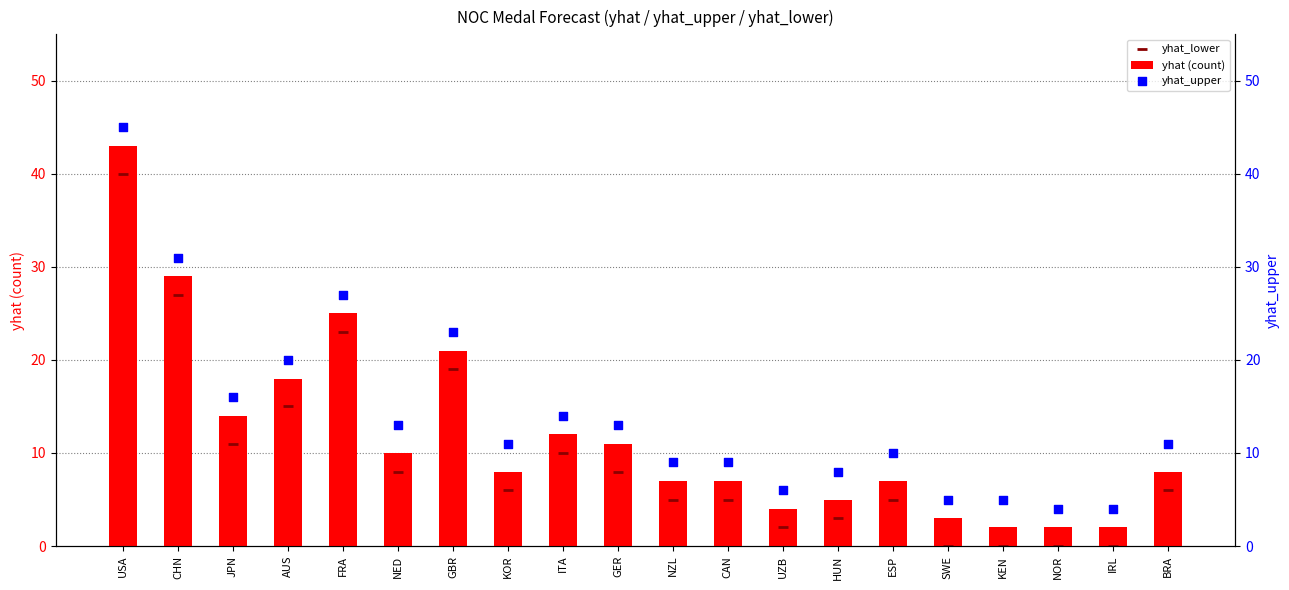

Which series has the largest total across all categories?

yhat_upper